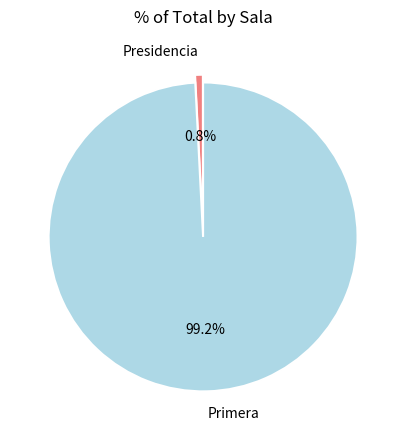

To the nearest percent, what is the combined percentage of Presidencia and Primera?

100%